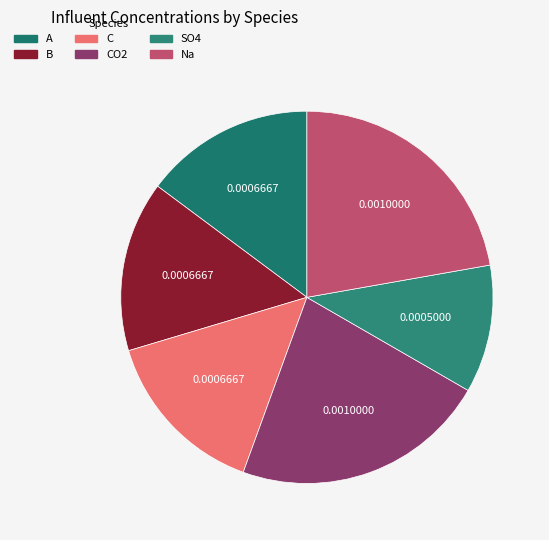

To the nearest percent, what portion does A represent?

15%